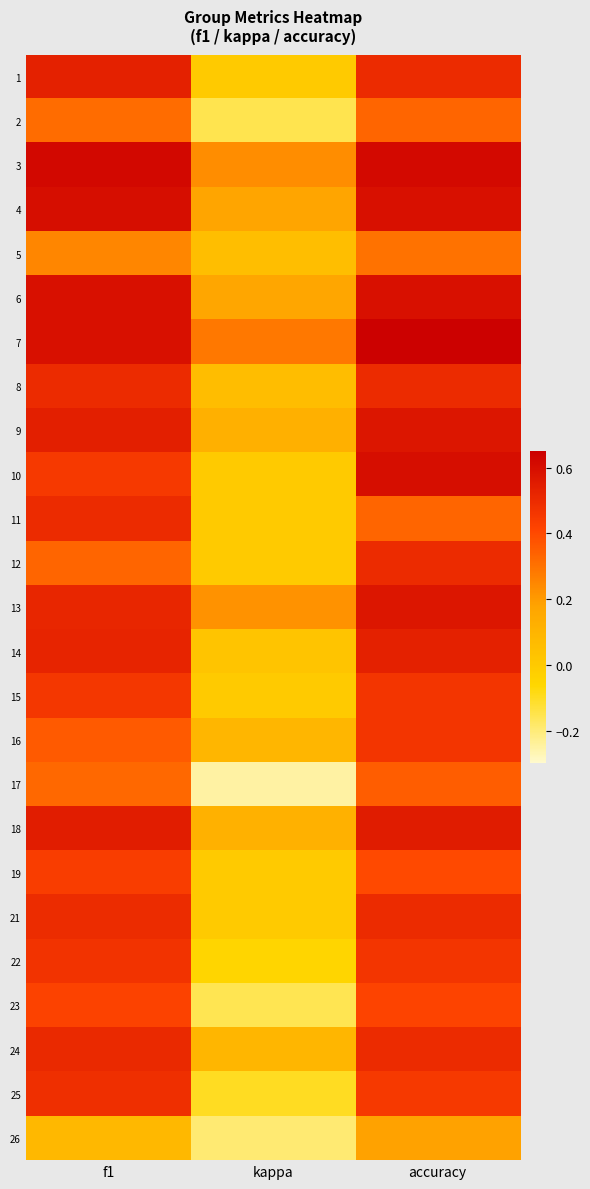

Reading left to right, what are all the values shown in this chart?

1: f1=0.5	kappa=0.0	accuracy=0.5
2: f1=0.3	kappa=-0.2	accuracy=0.3
3: f1=0.6	kappa=0.2	accuracy=0.6
4: f1=0.6	kappa=0.2	accuracy=0.6
5: f1=0.3	kappa=0.1	accuracy=0.3
6: f1=0.6	kappa=0.2	accuracy=0.6
7: f1=0.6	kappa=0.3	accuracy=0.6
8: f1=0.5	kappa=0.1	accuracy=0.5
9: f1=0.5	kappa=0.1	accuracy=0.6
10: f1=0.5	kappa=0.0	accuracy=0.6
11: f1=0.5	kappa=0.0	accuracy=0.3
12: f1=0.3	kappa=0.0	accuracy=0.5
13: f1=0.5	kappa=0.2	accuracy=0.6
14: f1=0.5	kappa=0.0	accuracy=0.5
15: f1=0.5	kappa=0.0	accuracy=0.5
16: f1=0.4	kappa=0.1	accuracy=0.5
17: f1=0.3	kappa=-0.2	accuracy=0.3
18: f1=0.5	kappa=0.1	accuracy=0.6
19: f1=0.4	kappa=0.0	accuracy=0.4
21: f1=0.5	kappa=0.0	accuracy=0.5
22: f1=0.5	kappa=-0.1	accuracy=0.5
23: f1=0.4	kappa=-0.2	accuracy=0.4
24: f1=0.5	kappa=0.1	accuracy=0.5
25: f1=0.5	kappa=-0.1	accuracy=0.5
26: f1=0.1	kappa=-0.2	accuracy=0.2